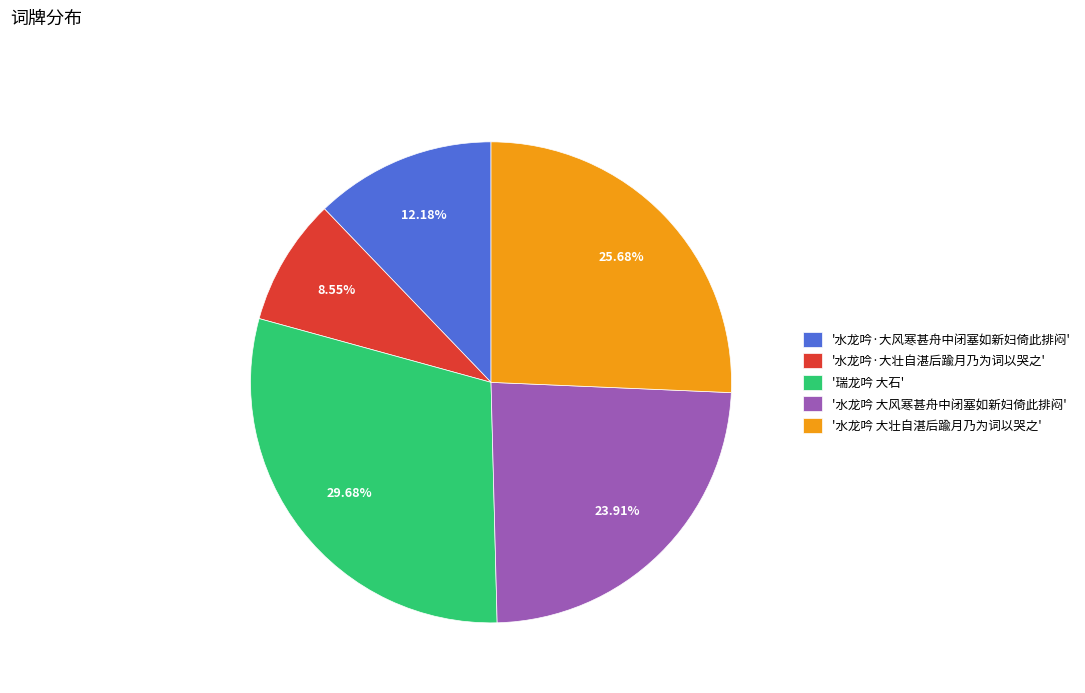

Which category has the smallest portion of the pie?

'水龙吟·大壮自湛后踰月乃为词以哭之'